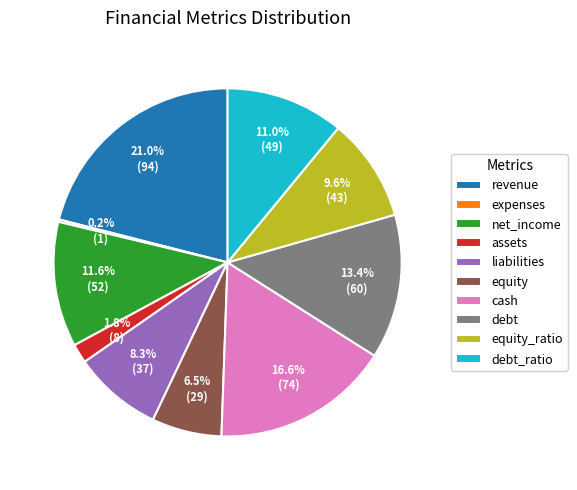

Is there any slice that represents more than half of the pie?

No